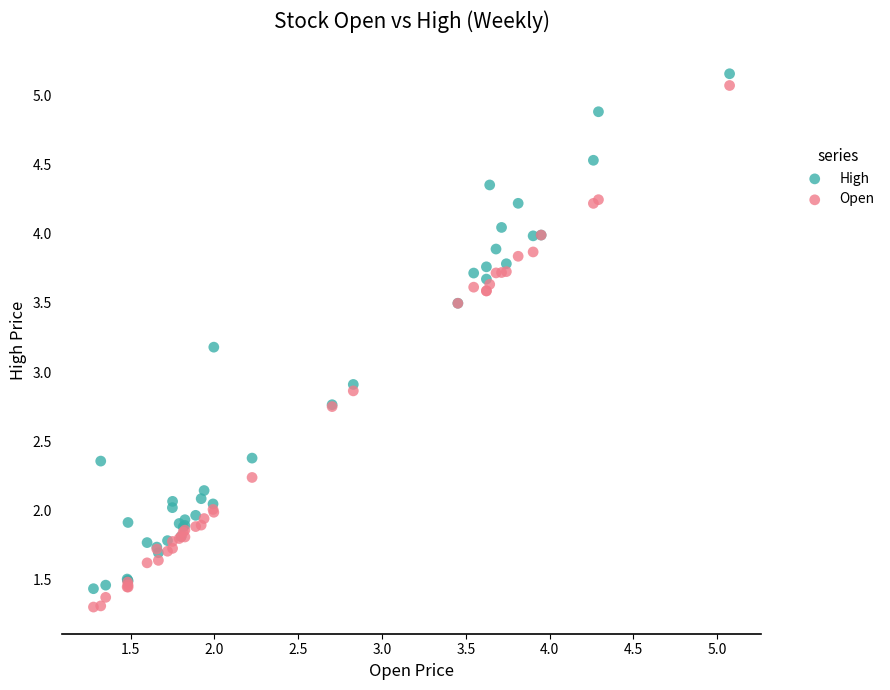

What are all the series names shown in the legend?

High, Open